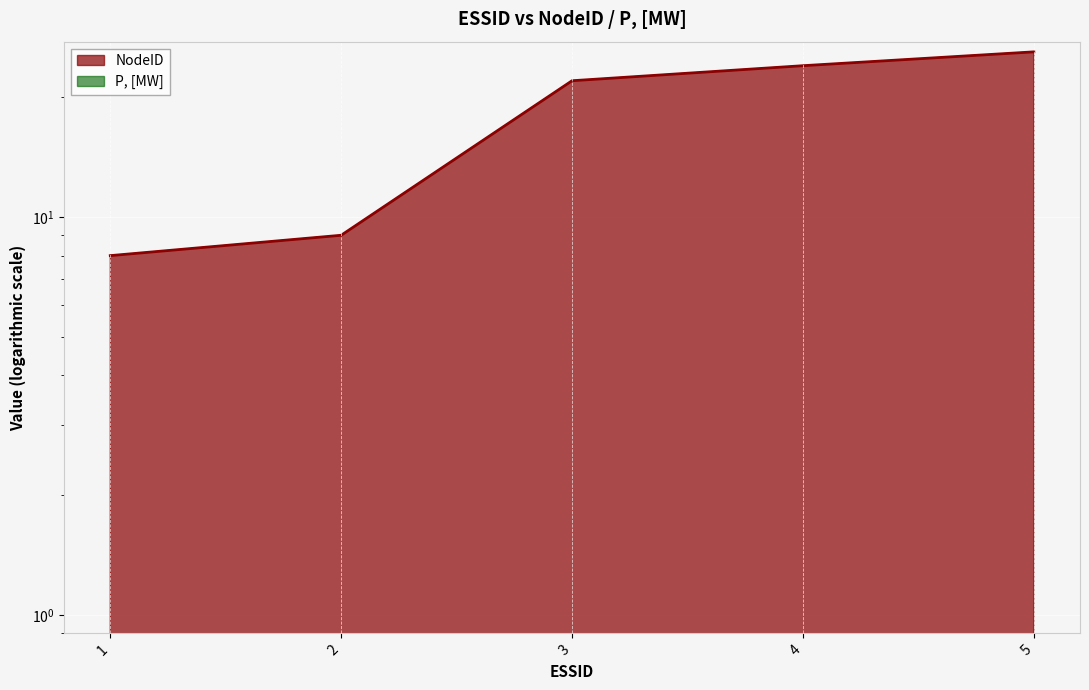

Between 3 and 5, which is larger?

5